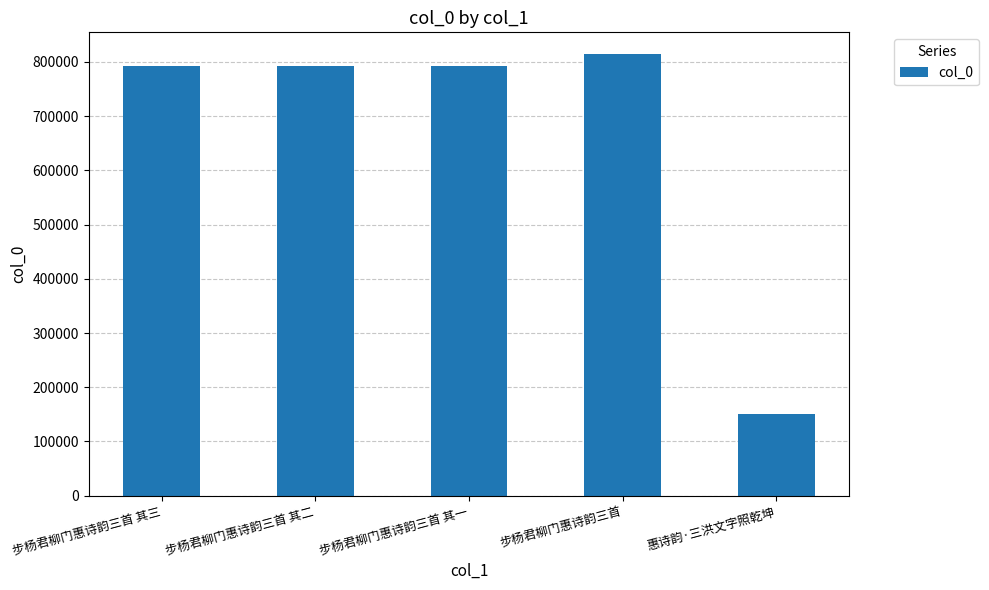

How many bars are there in total?

5